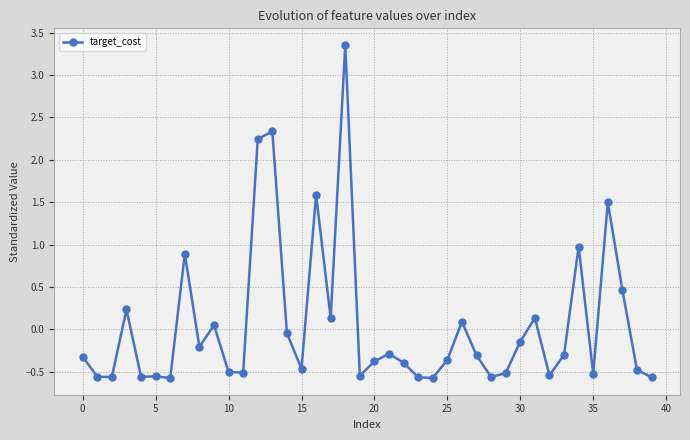

True or false: there are more than 1 points higher than both neighbors.

True